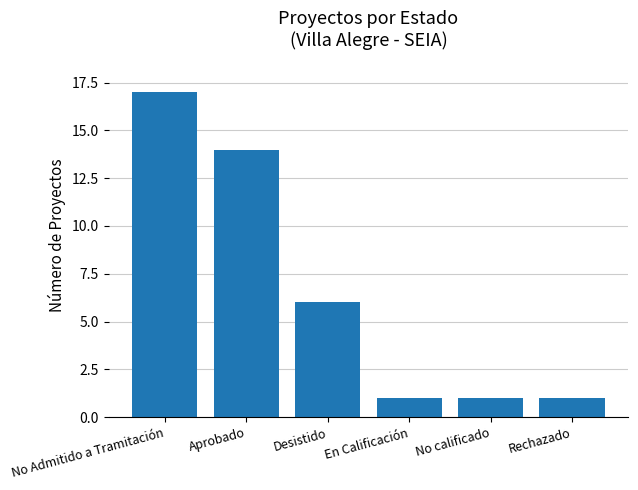

Reading left to right, list all the values displayed in this chart.

17	14	6	1	1	1